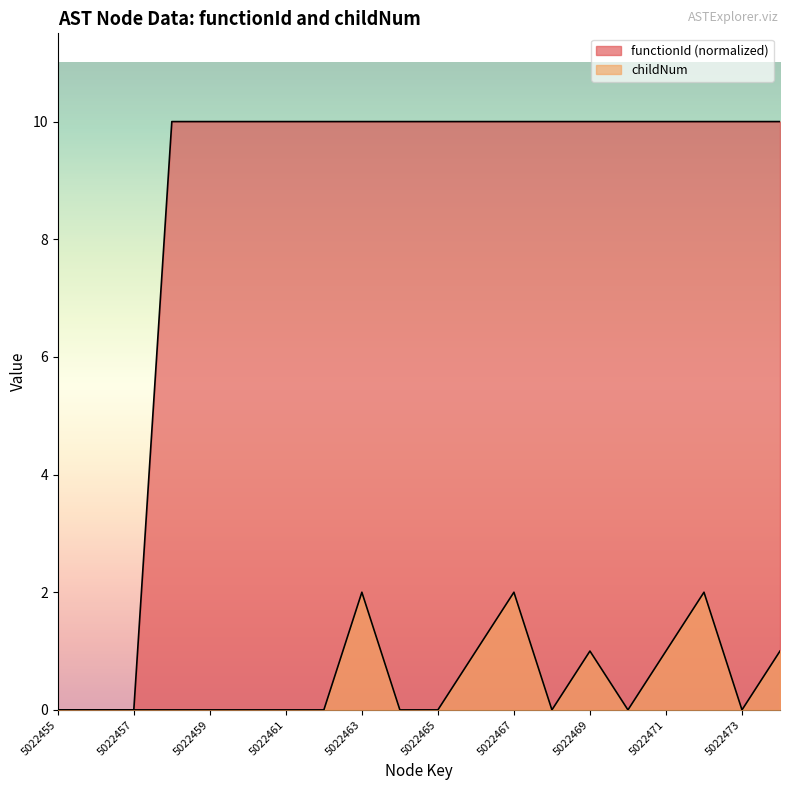

Reading left to right, what are all the values shown in this chart?

functionId: 5022455=0	5022456=0	5022457=0	5022458=10	5022459=10	5022460=10	5022461=10	5022462=10	5022463=10	5022464=10	5022465=10	5022466=10	5022467=10	5022468=10	5022469=10	5022470=10	5022471=10	5022472=10	5022473=10	5022474=10
childNum: 5022455=0	5022456=0	5022457=0	5022458=0	5022459=0	5022460=0	5022461=0	5022462=0	5022463=2	5022464=0	5022465=0	5022466=1	5022467=2	5022468=0	5022469=1	5022470=0	5022471=1	5022472=2	5022473=0	5022474=1